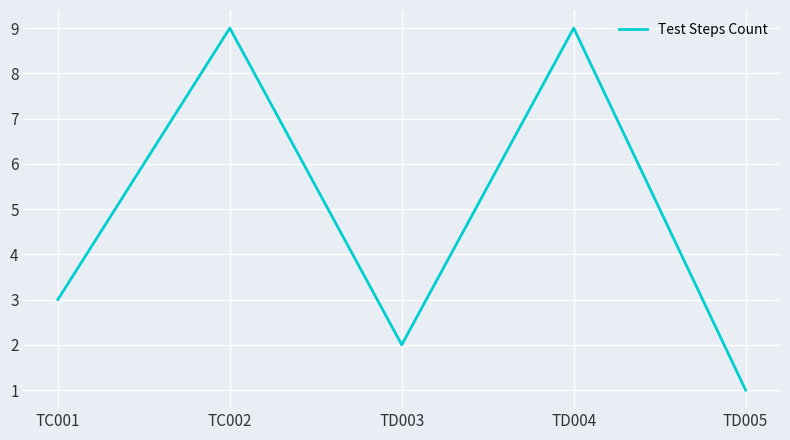

What is the sum of all values?

24